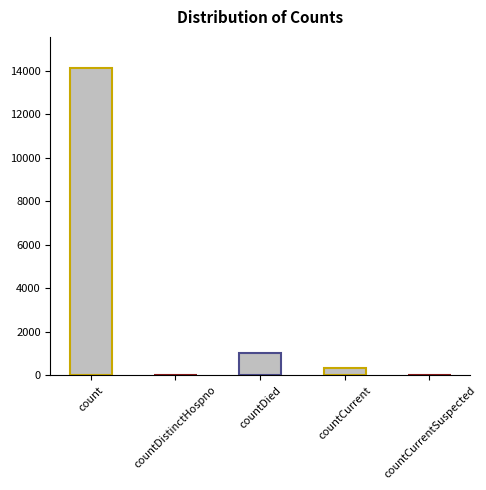

The value at countDied is 1010. True or false?

True